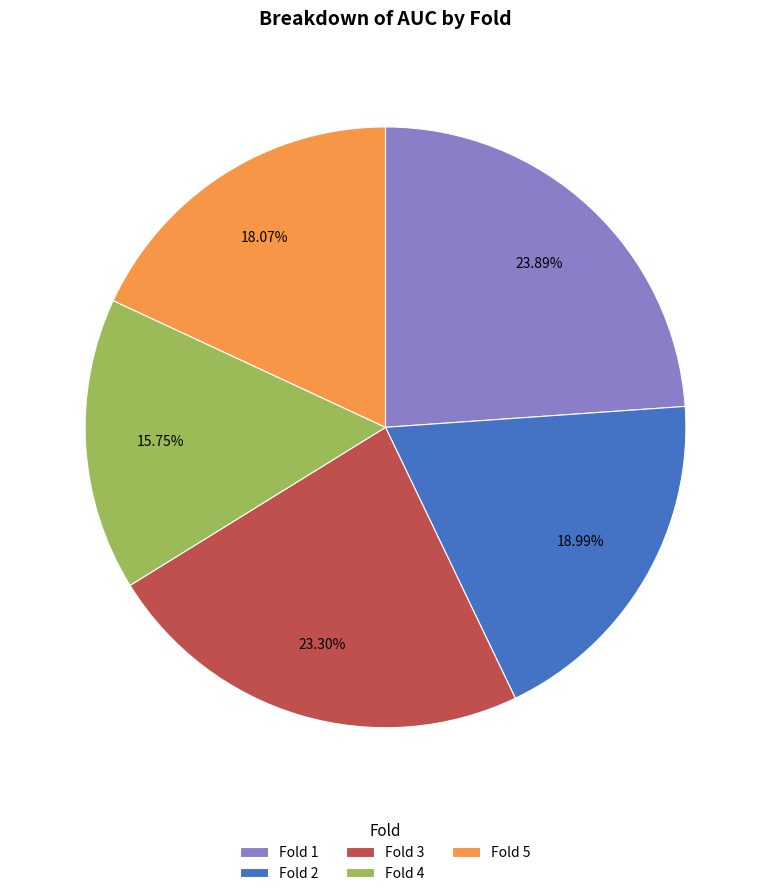

To the nearest percent, what is the average slice percentage?

20%